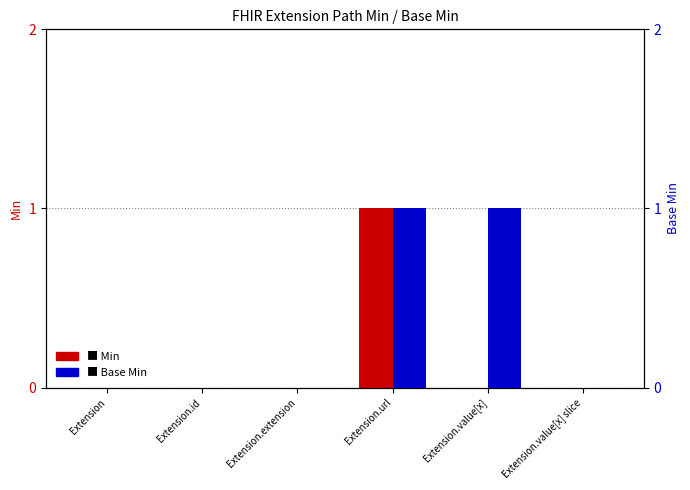

What position from the left is Extension.value[x] slice?

6